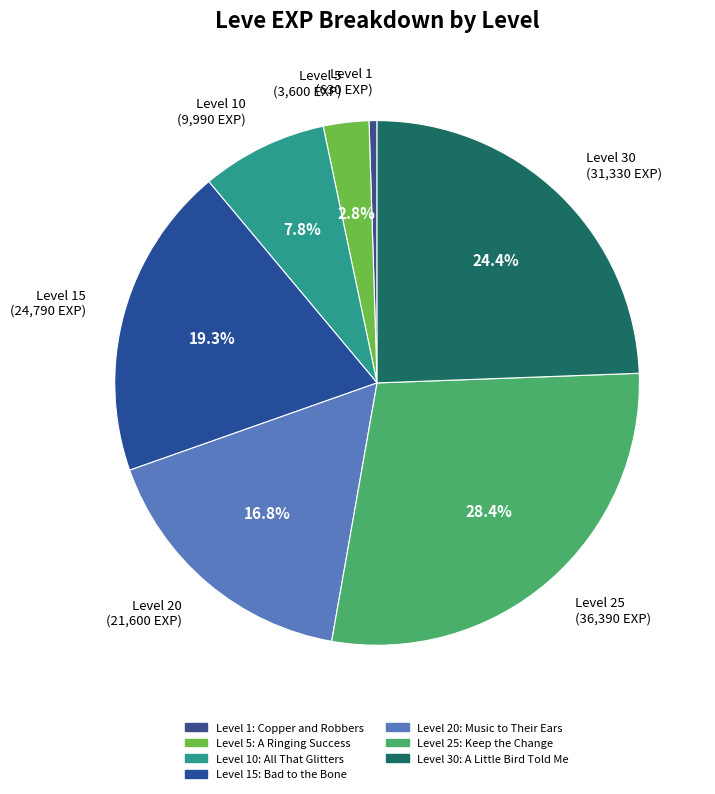

How many slices are in this pie chart?

7